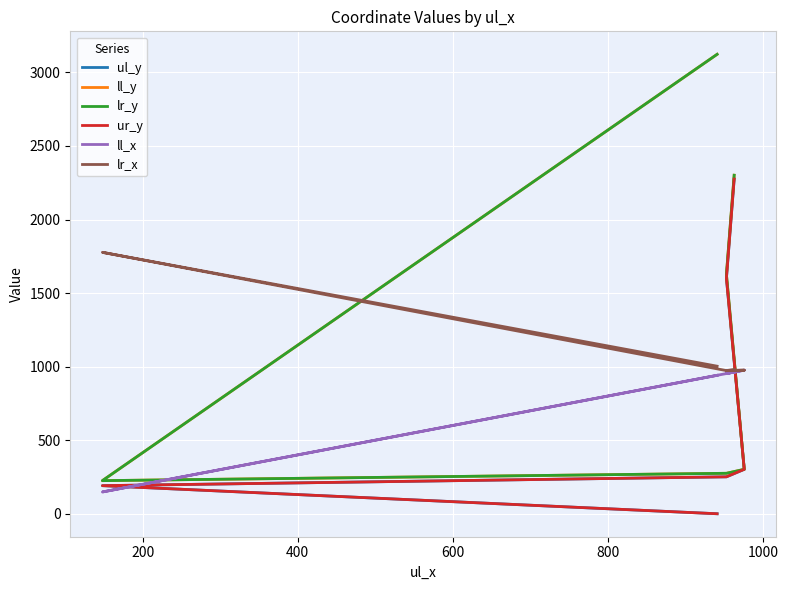

Rank the series by their maximum value, from highest to lowest.

ll_y, lr_y, ul_y, ur_y, lr_x, ll_x